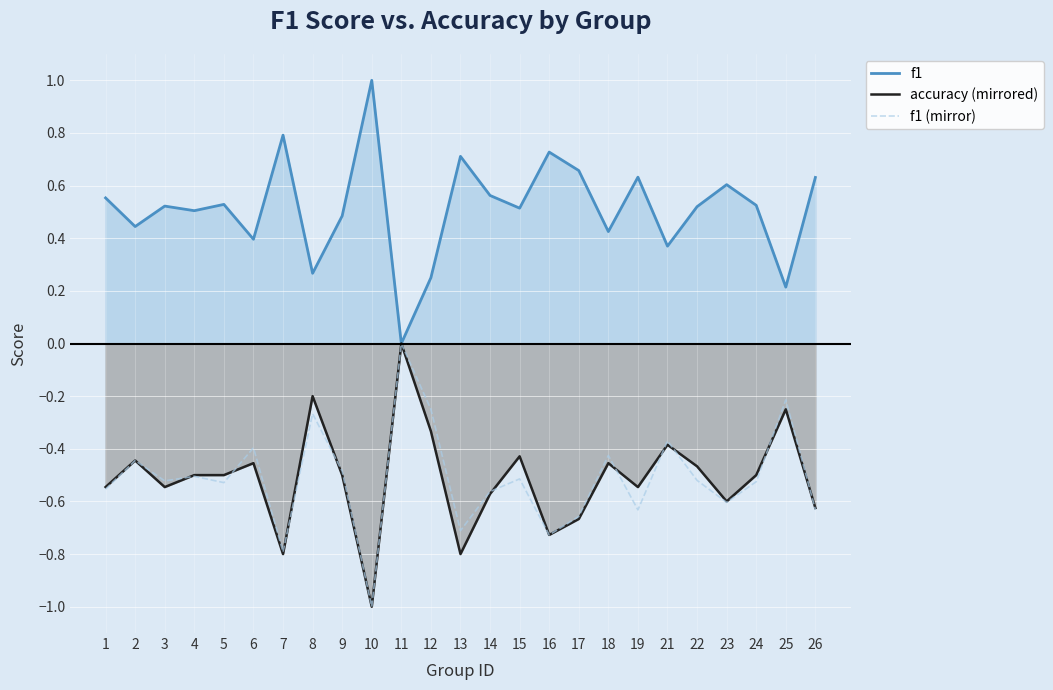

How many data points in accuracy (mirrored) are less than 0?

24